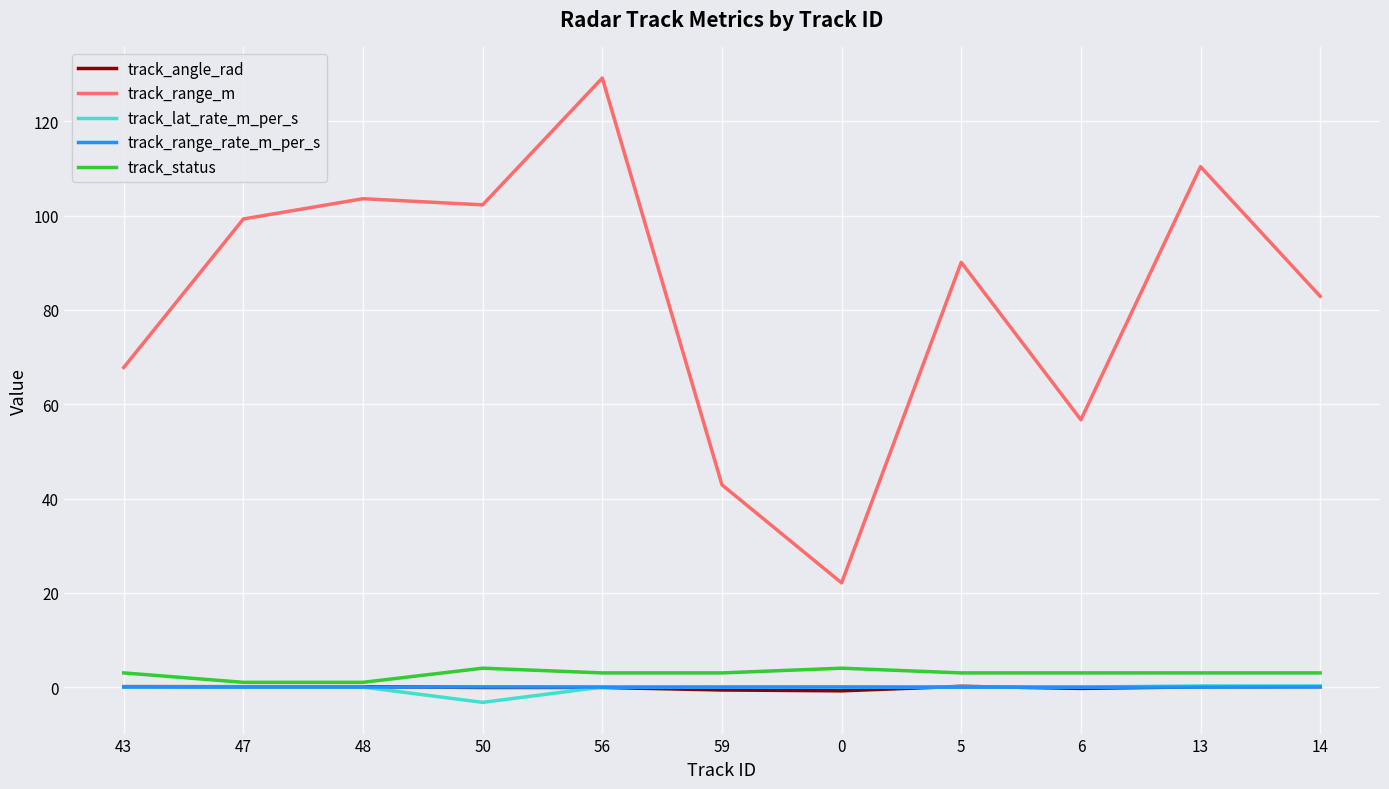

What is the difference between the maximum and minimum values in the track_angle_rad series?

1.0